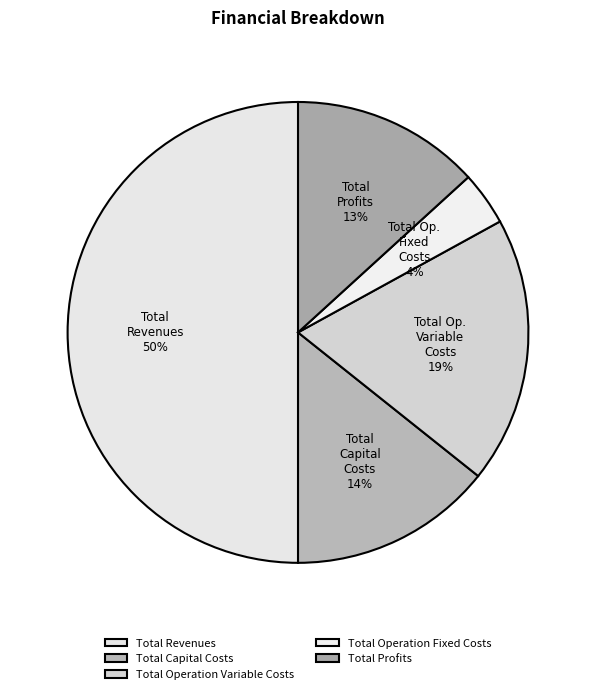

Is it true that Total Capital Costs is 29% of the pie?

False